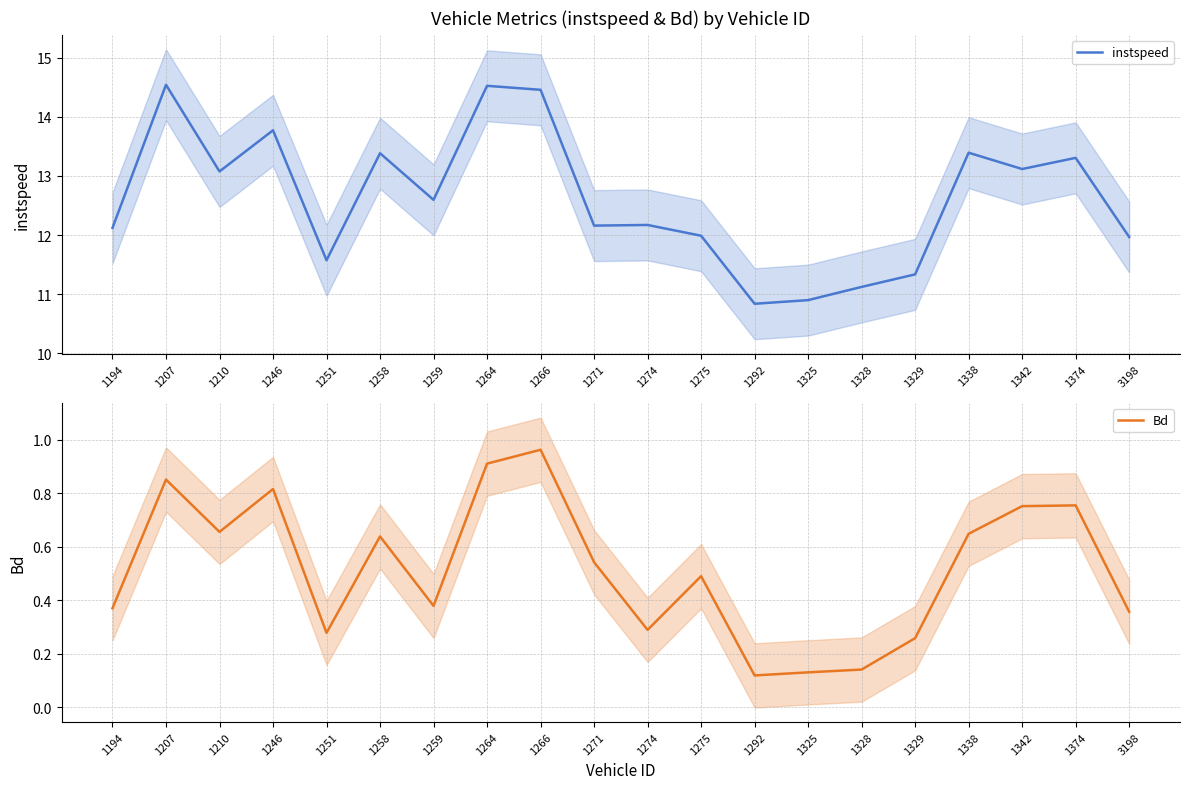

Read the instspeed value at 1374.

13.3